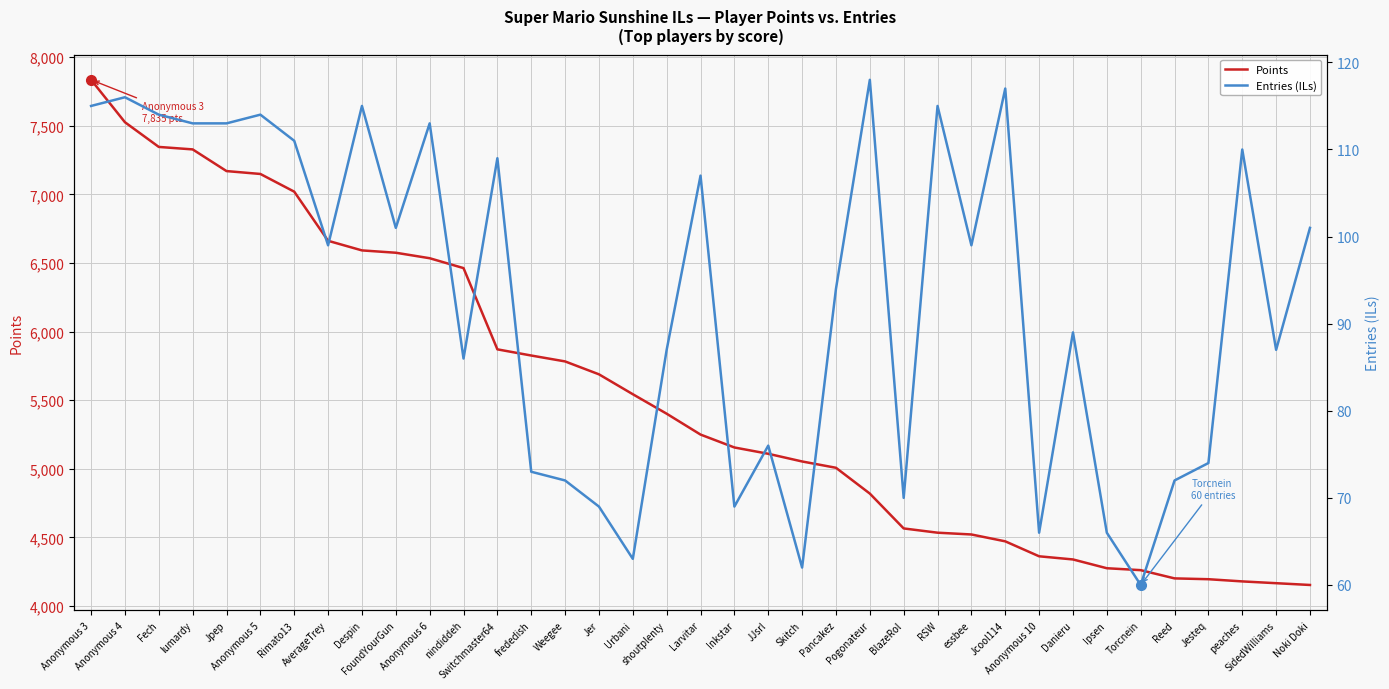

What position from the left is Pancakez?

23